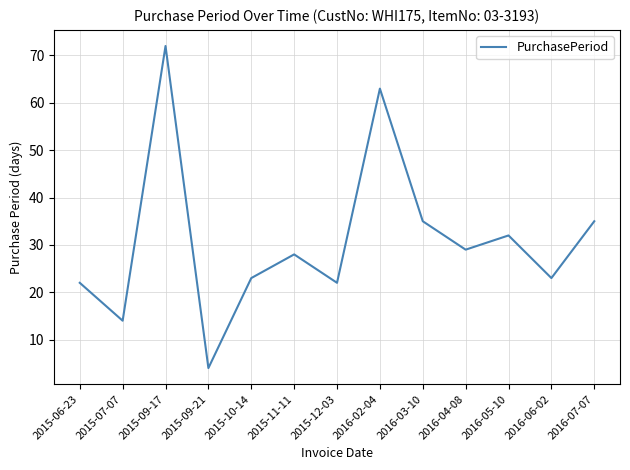

What is the approximate value at 2016-07-07?

35